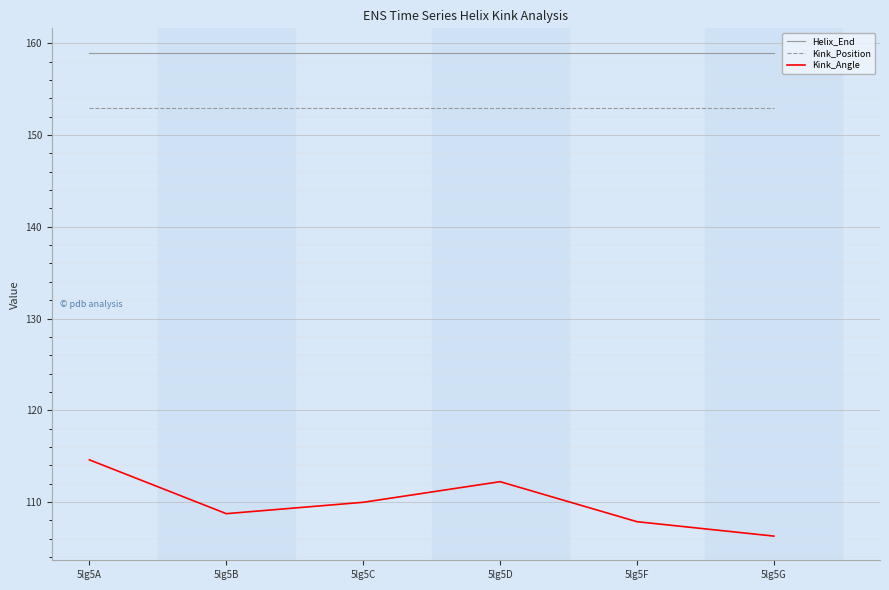

Reading right to left, list all the values displayed in this chart.

Helix_End: 5lg5G=159.0	5lg5F=159.0	5lg5D=159.0	5lg5C=159.0	5lg5B=159.0	5lg5A=159.0
Kink_Position: 5lg5G=153.0	5lg5F=153.0	5lg5D=153.0	5lg5C=153.0	5lg5B=153.0	5lg5A=153.0
Kink_Angle: 5lg5G=106.3	5lg5F=107.9	5lg5D=112.2	5lg5C=110.0	5lg5B=108.7	5lg5A=114.6